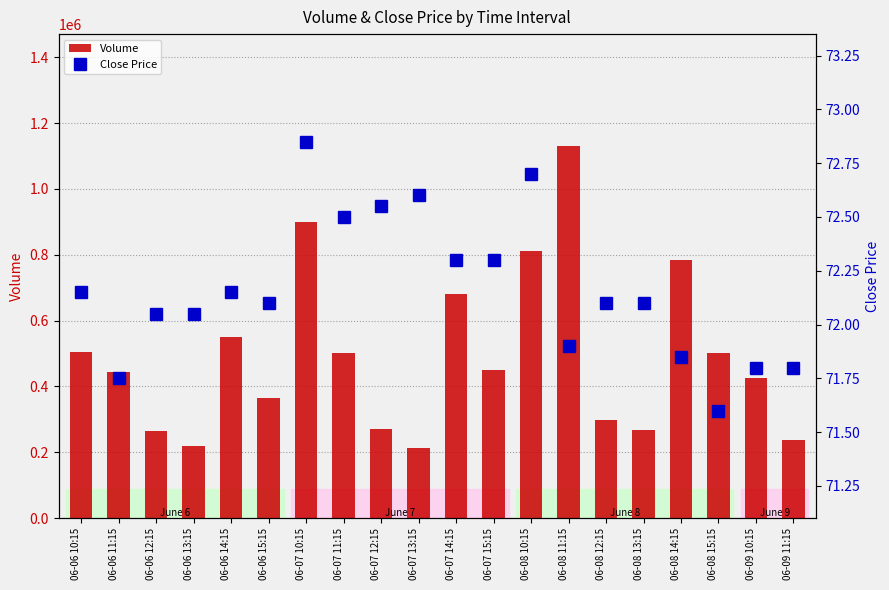

Does the chart contain stacked bars?

No